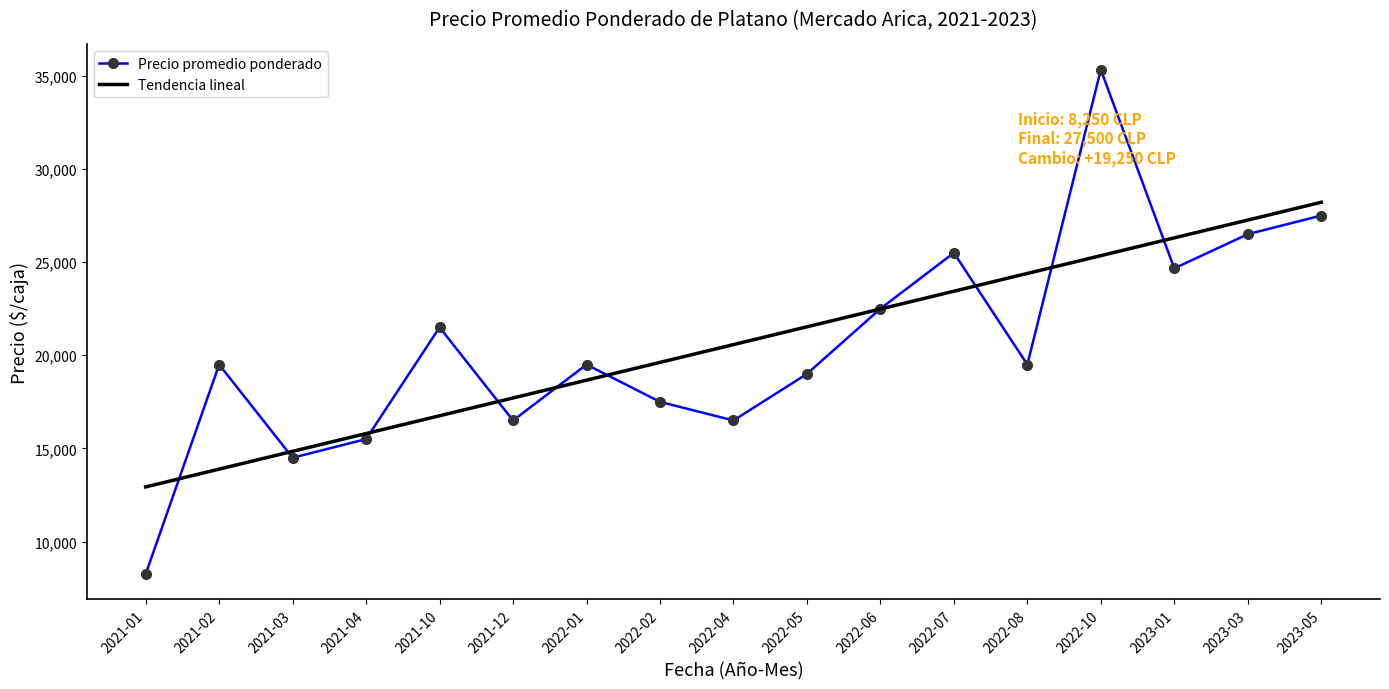

What is the difference between the maximum and minimum values in the Precio promedio ponderado series?

27083.0